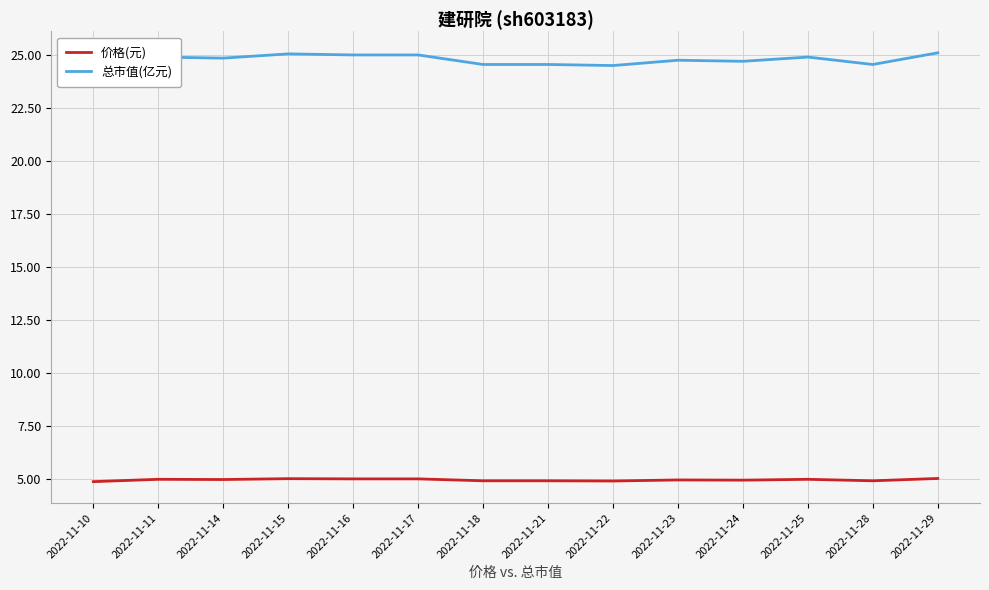

Which has a higher value, 2022-11-16 or 2022-11-18?

2022-11-16